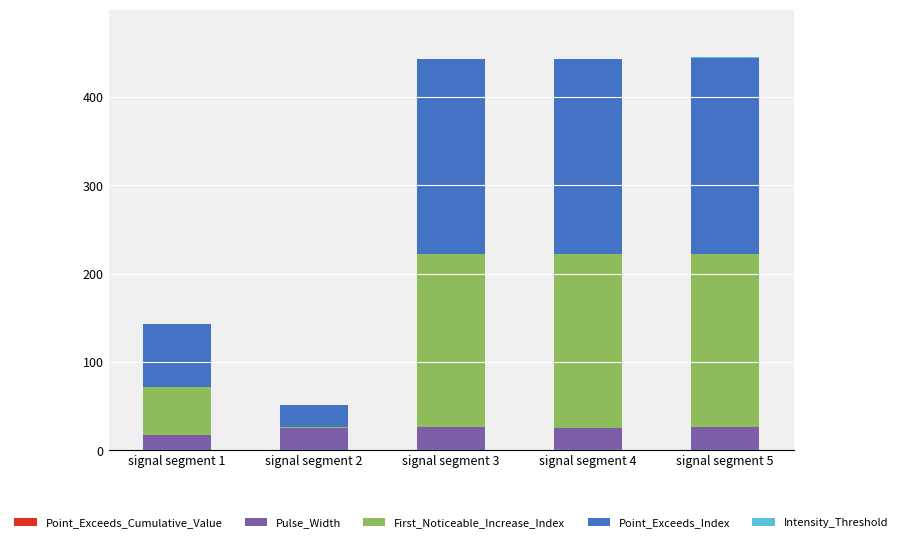

Count the number of data series in this chart.

5